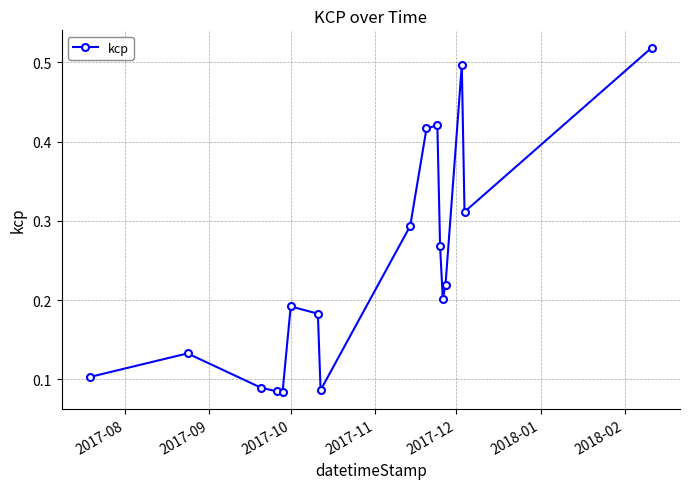

True or false: there are more than 2 points higher than both neighbors.

True